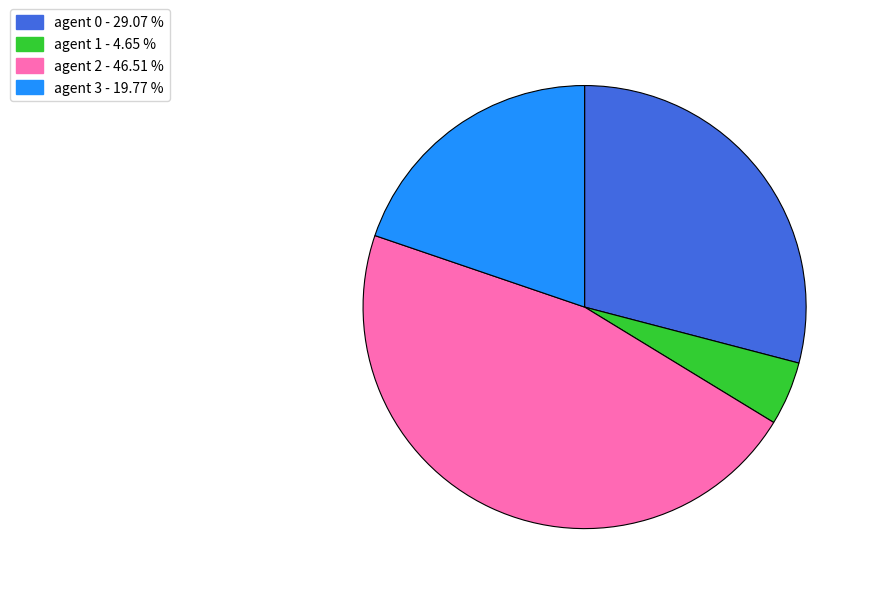

Which slice is the smallest?

agent 1 - 4.65 %